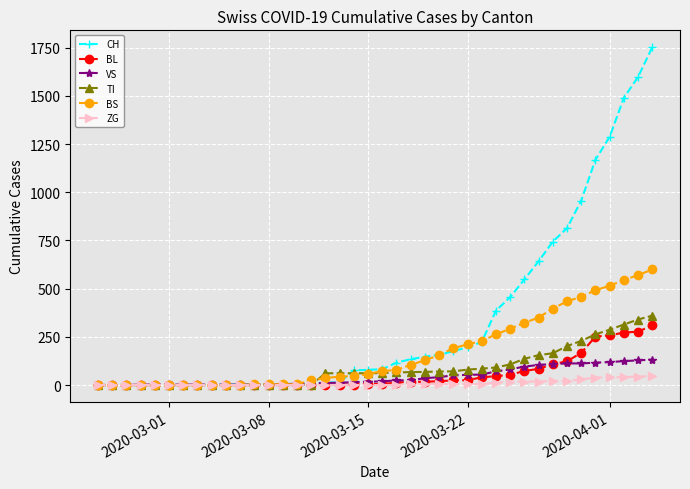

Rank the series by their maximum value, from lowest to highest.

ZG, VS, BL, TI, BS, CH